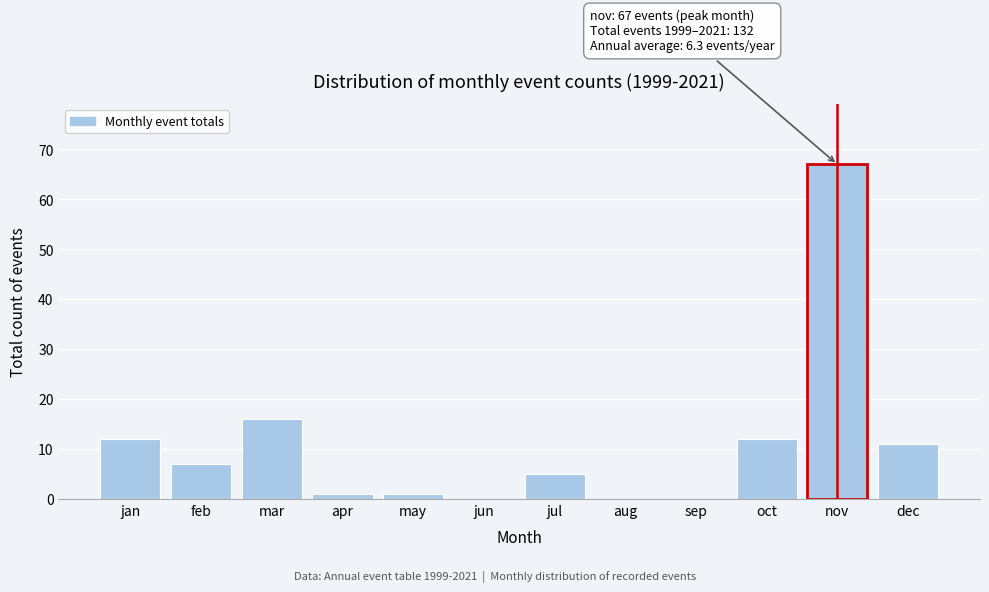

Reading right to left, list all the values displayed in this chart.

dec=11	nov=67	oct=12	sep=0	aug=0	jul=5	jun=0	may=1	apr=1	mar=16	feb=7	jan=12